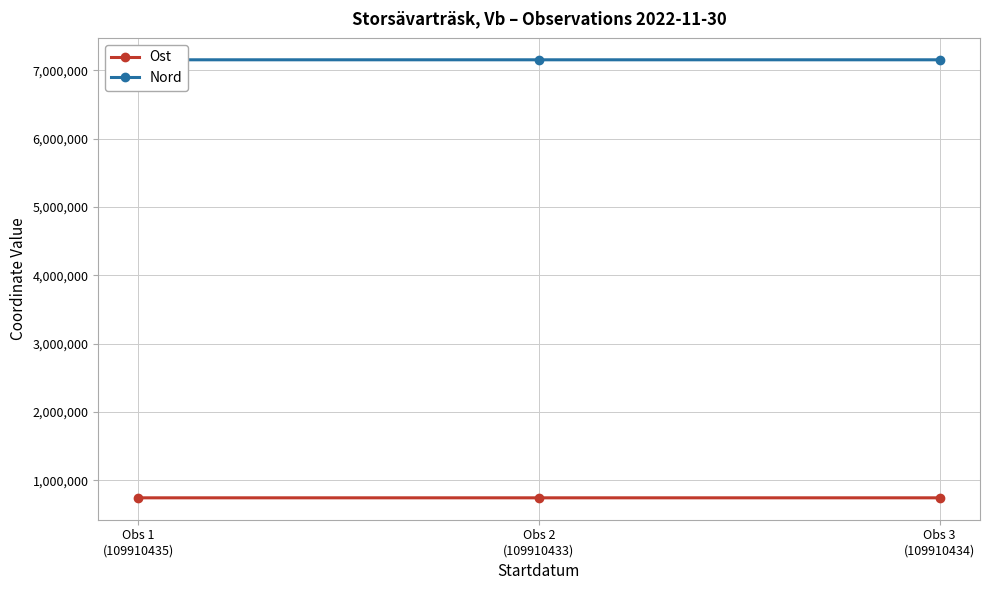

What position from the left is Obs 3
(109910434)?

3